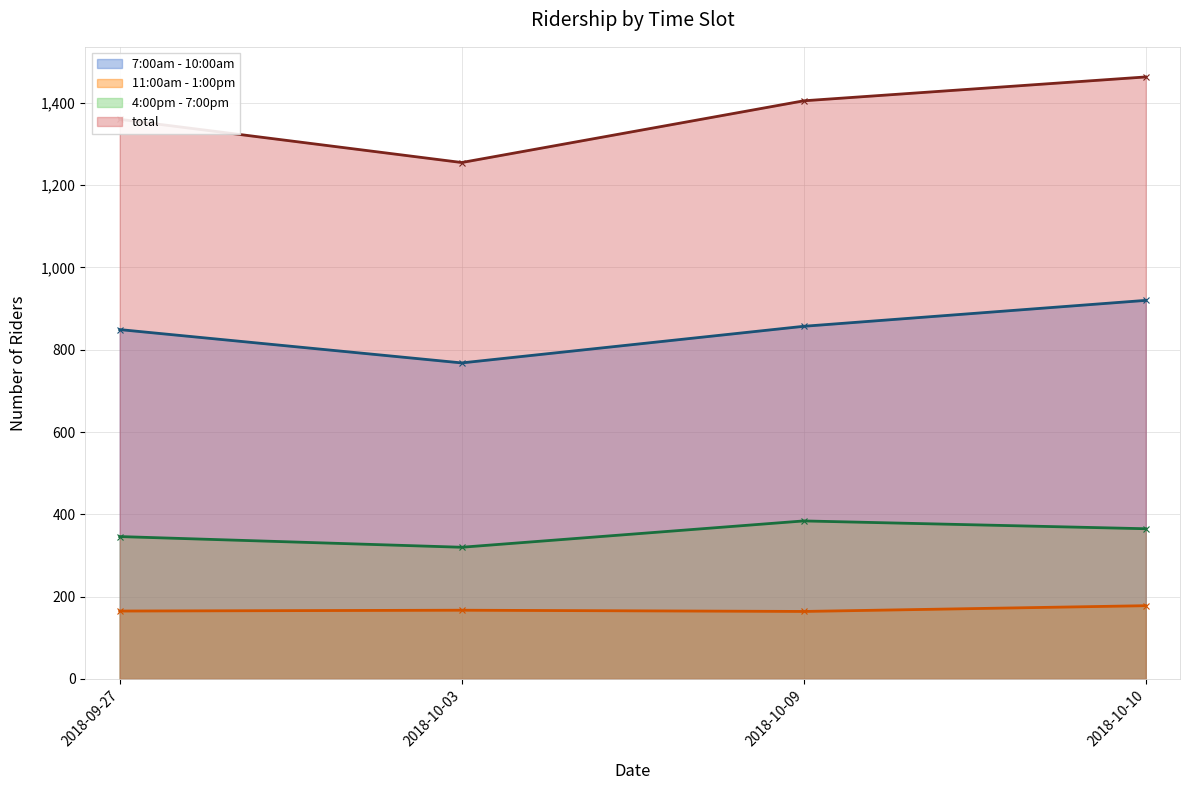

In total, how many points are lower than both neighbors (excluding endpoints)?

1